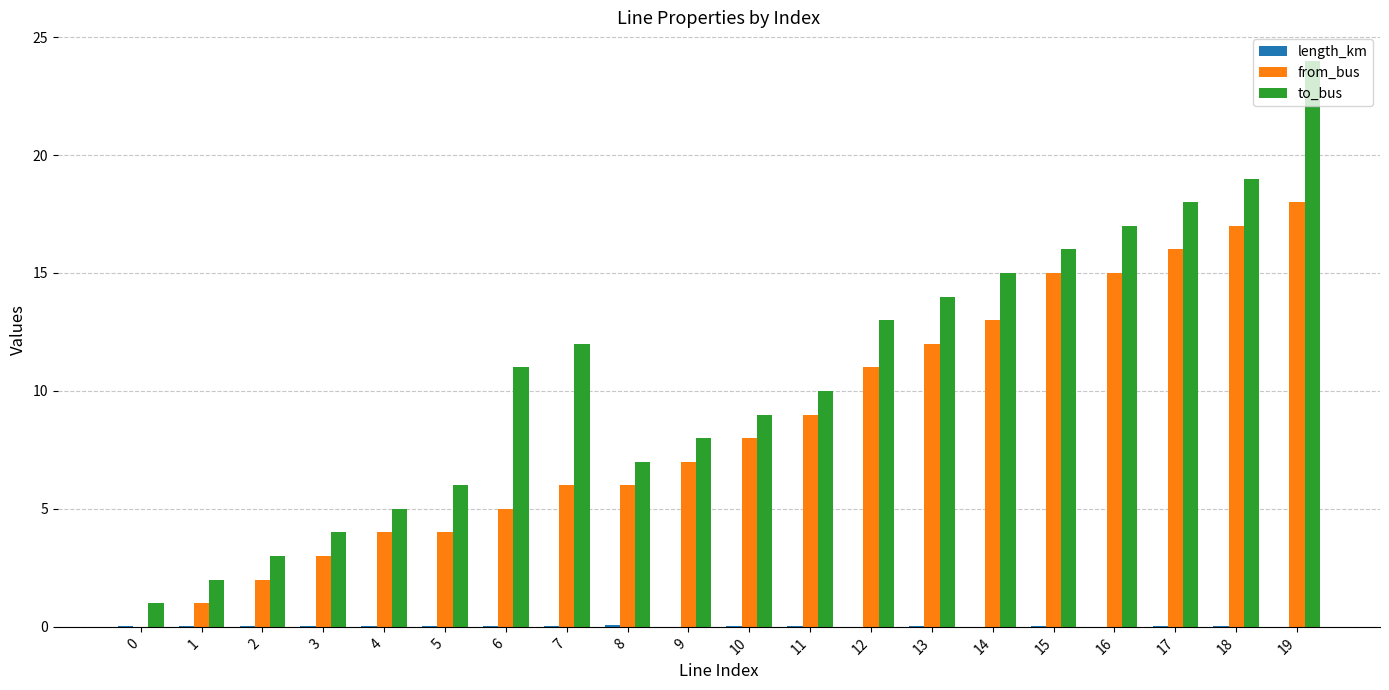

Which series has the largest range (max minus min)?

to_bus